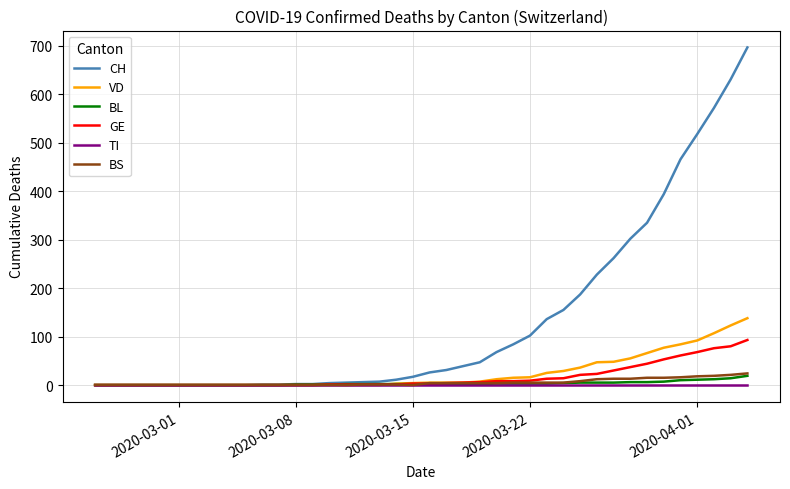

Which series has the widest spread of values?

CH